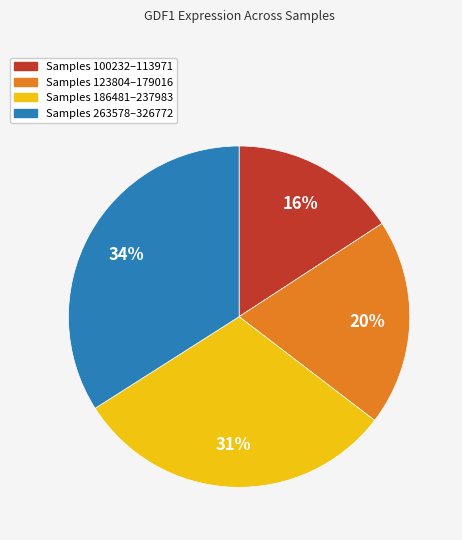

Combined, do Samples 263578–326772 and Samples 186481–237983 account for over 50%?

Yes